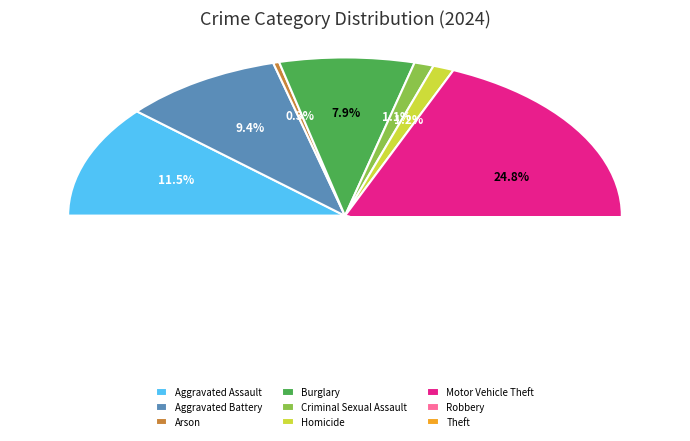

Is Aggravated Battery the majority of the pie?

No